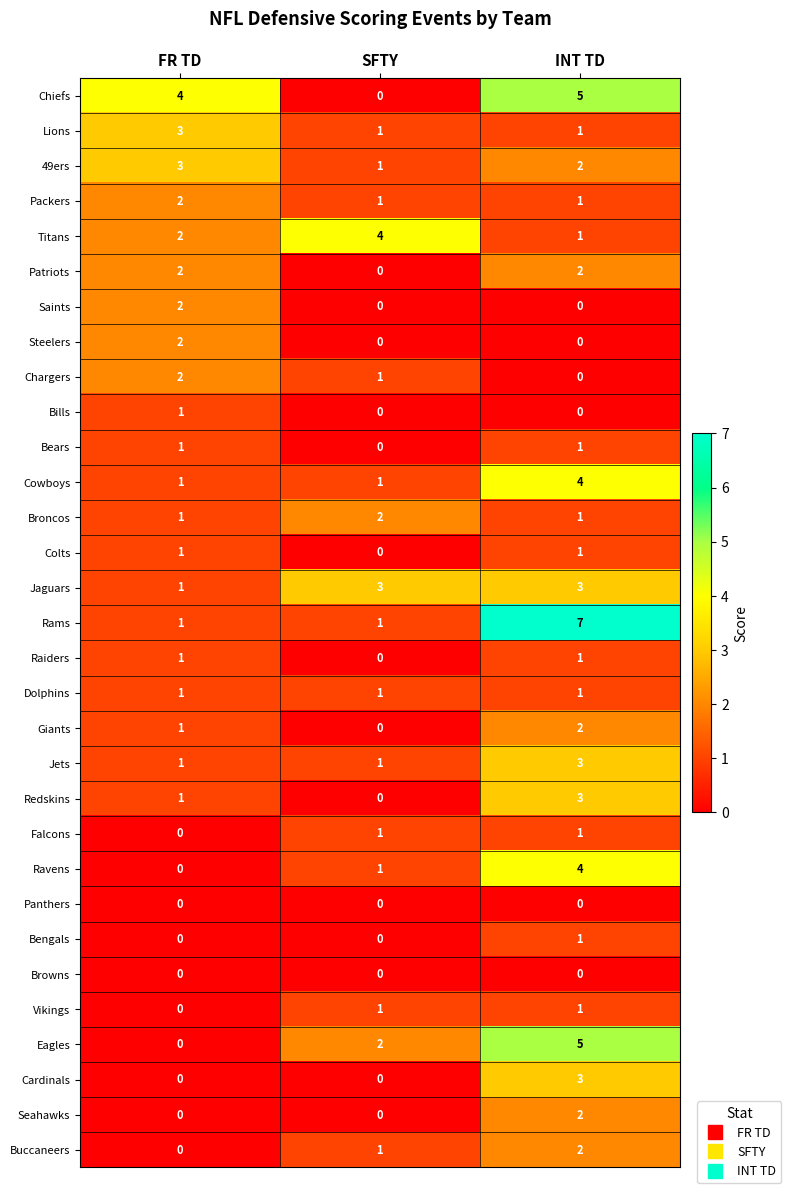

Between SFTY and INT TD, which series saw the biggest shift?

Rams